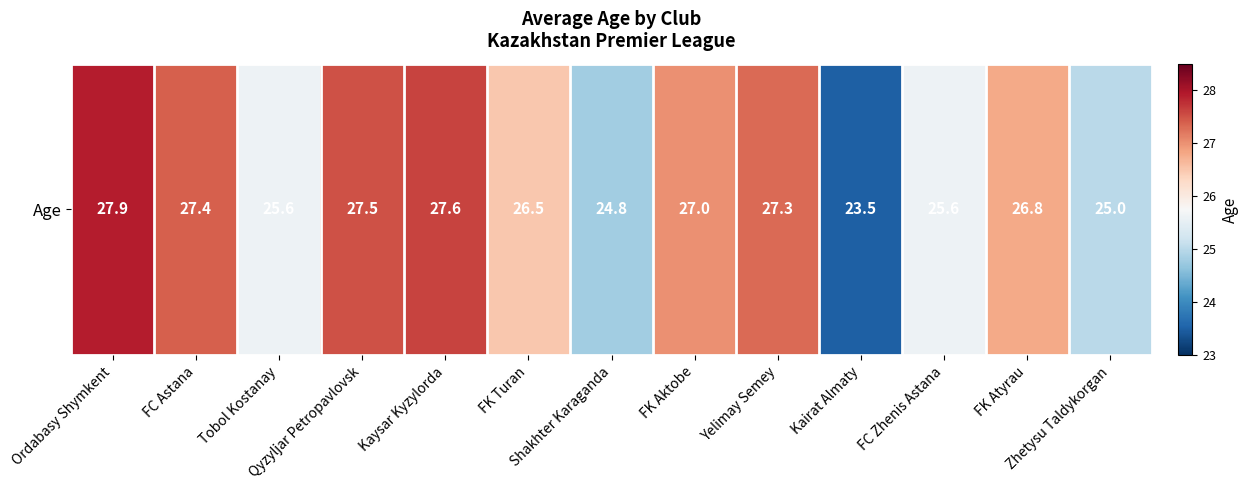

At which category does the chart reach its minimum across all series?

Kairat Almaty